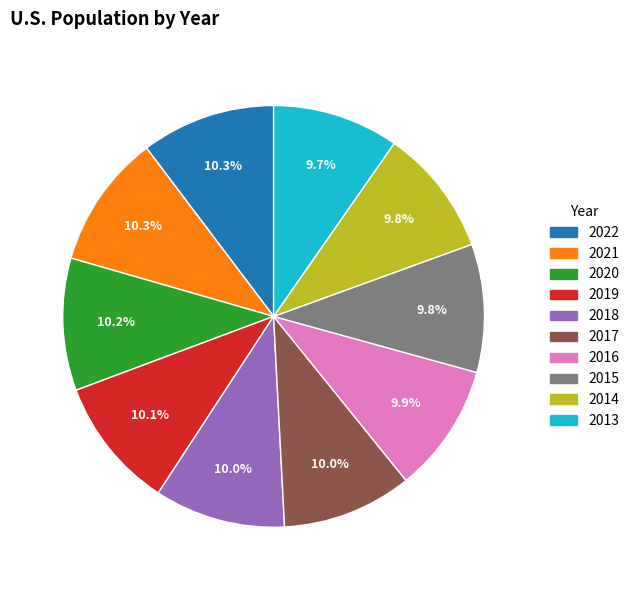

What percentage is NOT represented by 2013?

90.3%